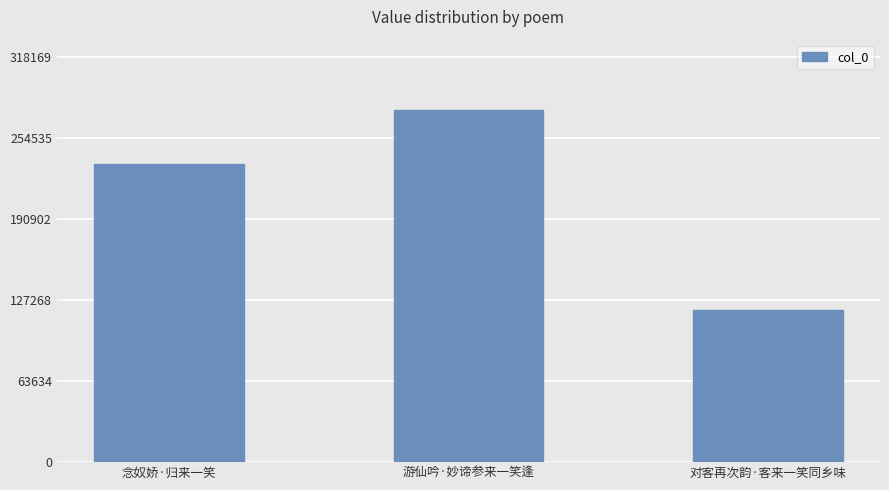

What is the value of the 1st bar from the left?

234102